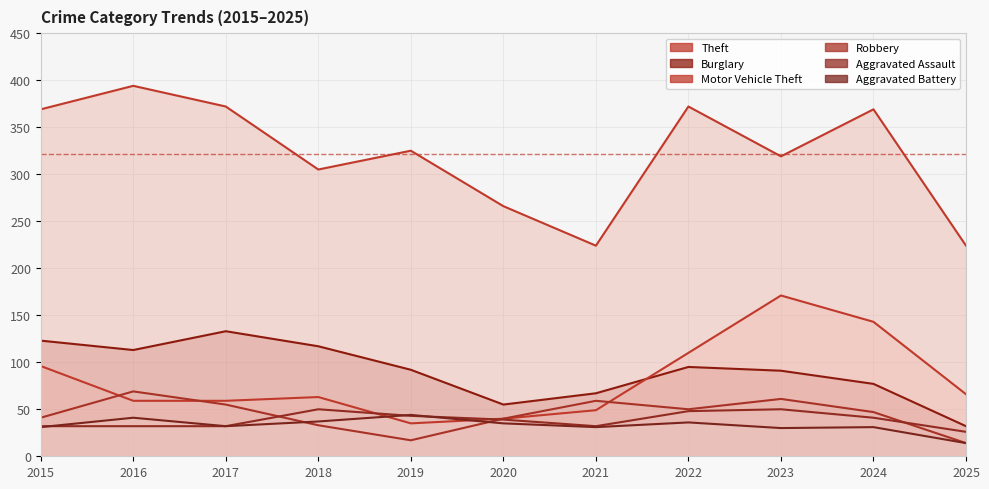

Reading right to left, extract all data points from this chart.

Theft: 224	369	319	372	224	266	325	305	372	394	369
Burglary: 32	77	91	95	67	55	92	117	133	113	123
Motor Vehicle Theft: 66	143	171	110	49	40	35	63	59	59	96
Robbery: 14	47	61	50	59	40	17	33	55	69	41
Aggravated Assault: 26	41	50	48	32	39	43	50	32	32	32
Aggravated Battery: 14	31	30	36	31	35	44	37	32	41	31